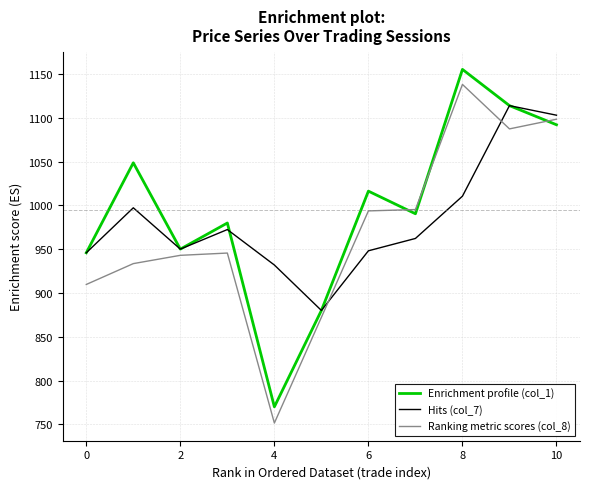

Does the chart display data point markers on the line(s)?

No